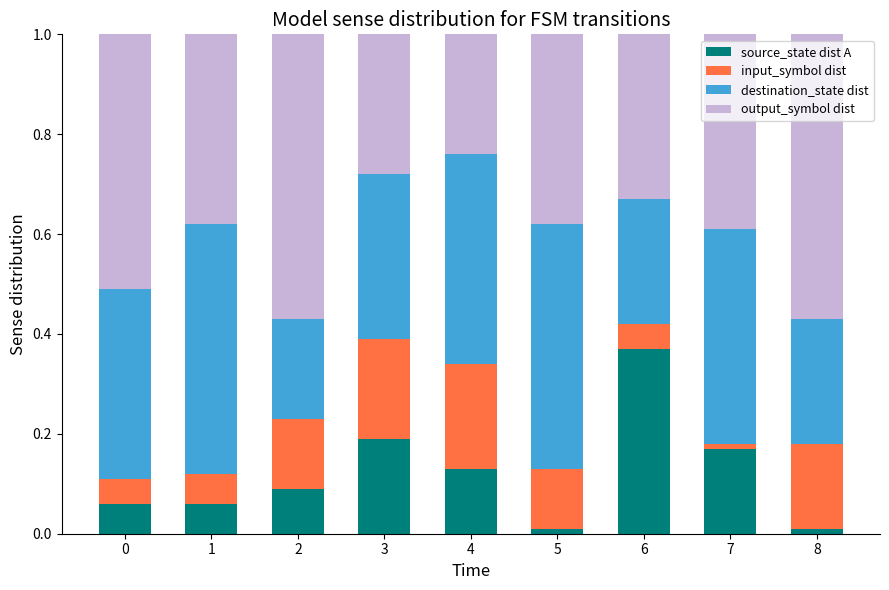

The source_state dist A series shows 0.1 at 7. True or false?

False